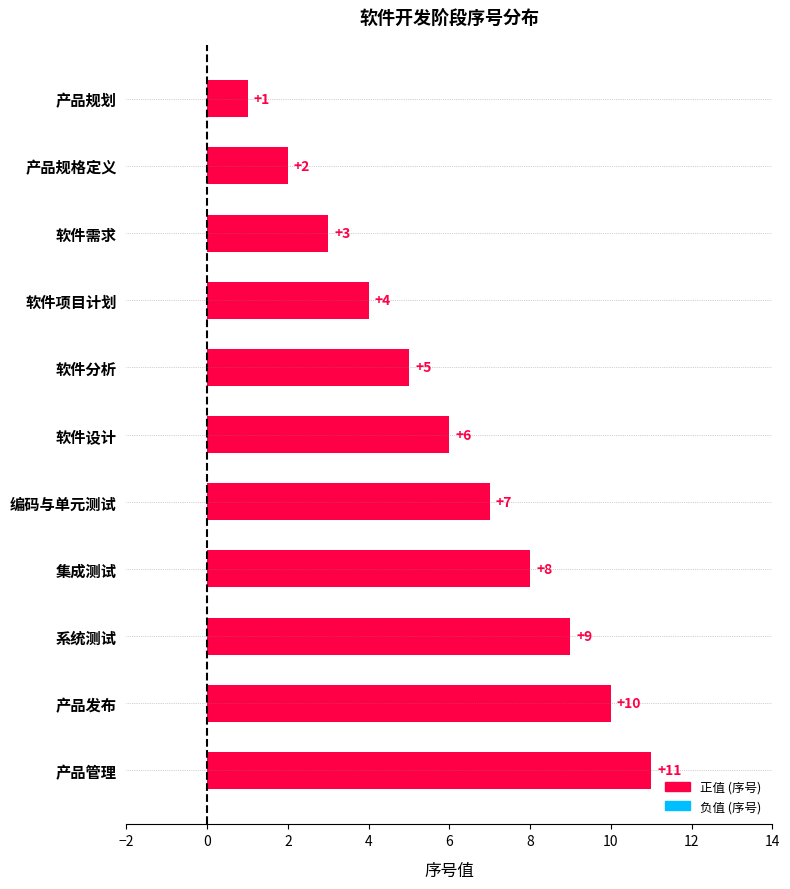

Which label corresponds to the largest value in the chart?

产品管理